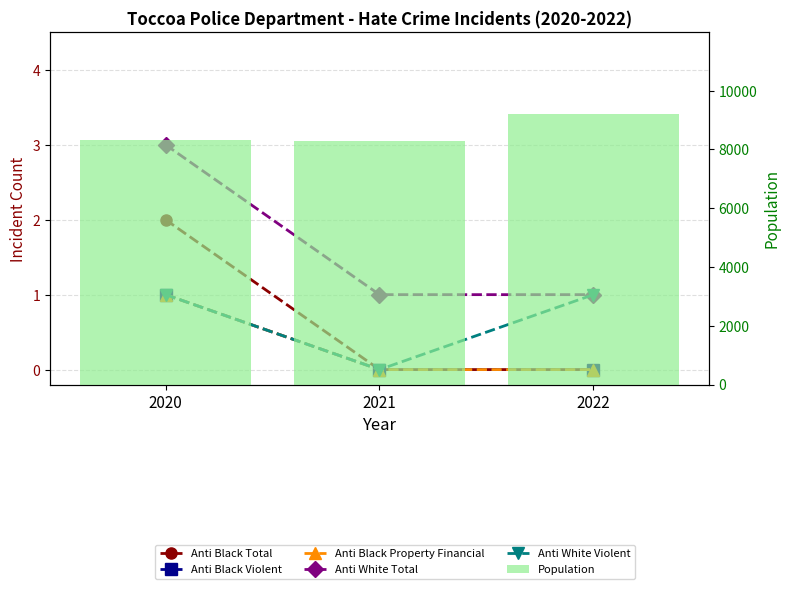

The Population series shows 3498 at 2020. True or false?

False